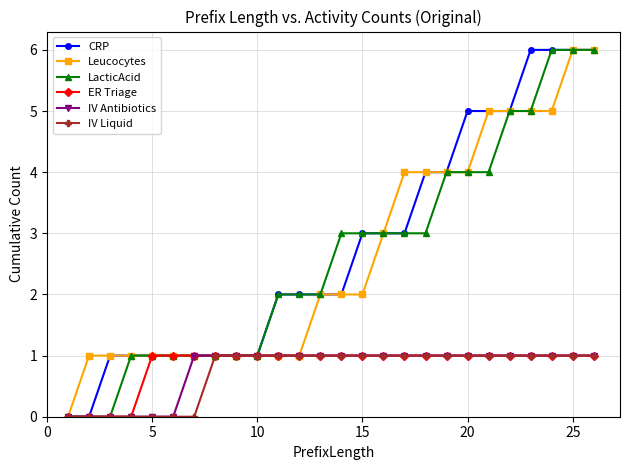

What is the greatest value displayed?

6